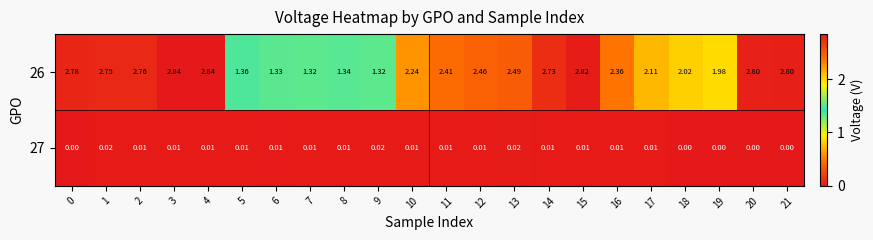

How many categories are shown in the chart?

22